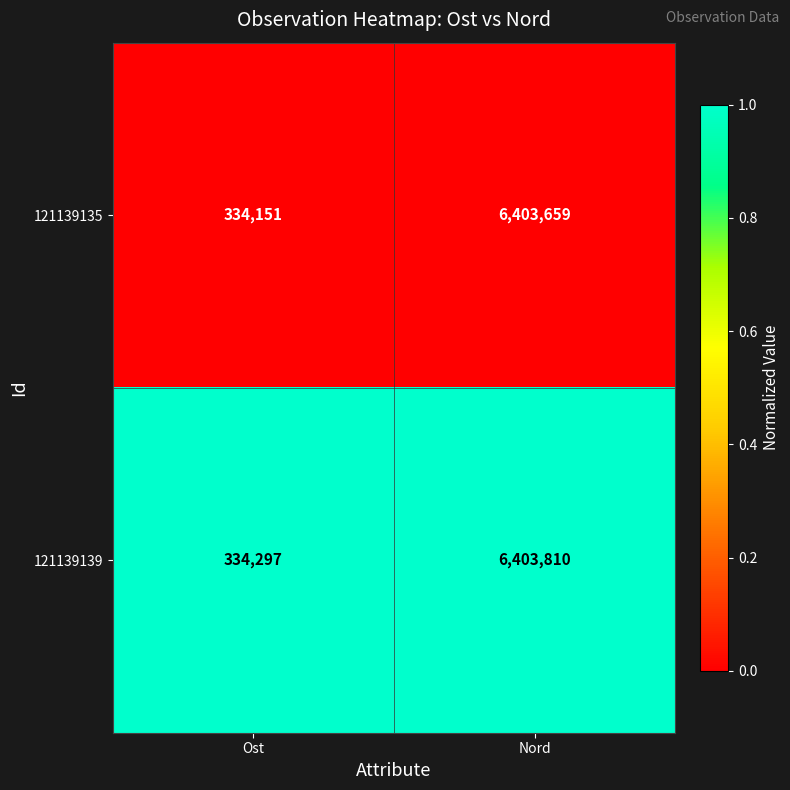

The value of 121139135 at Ost is 127789. True or false?

False